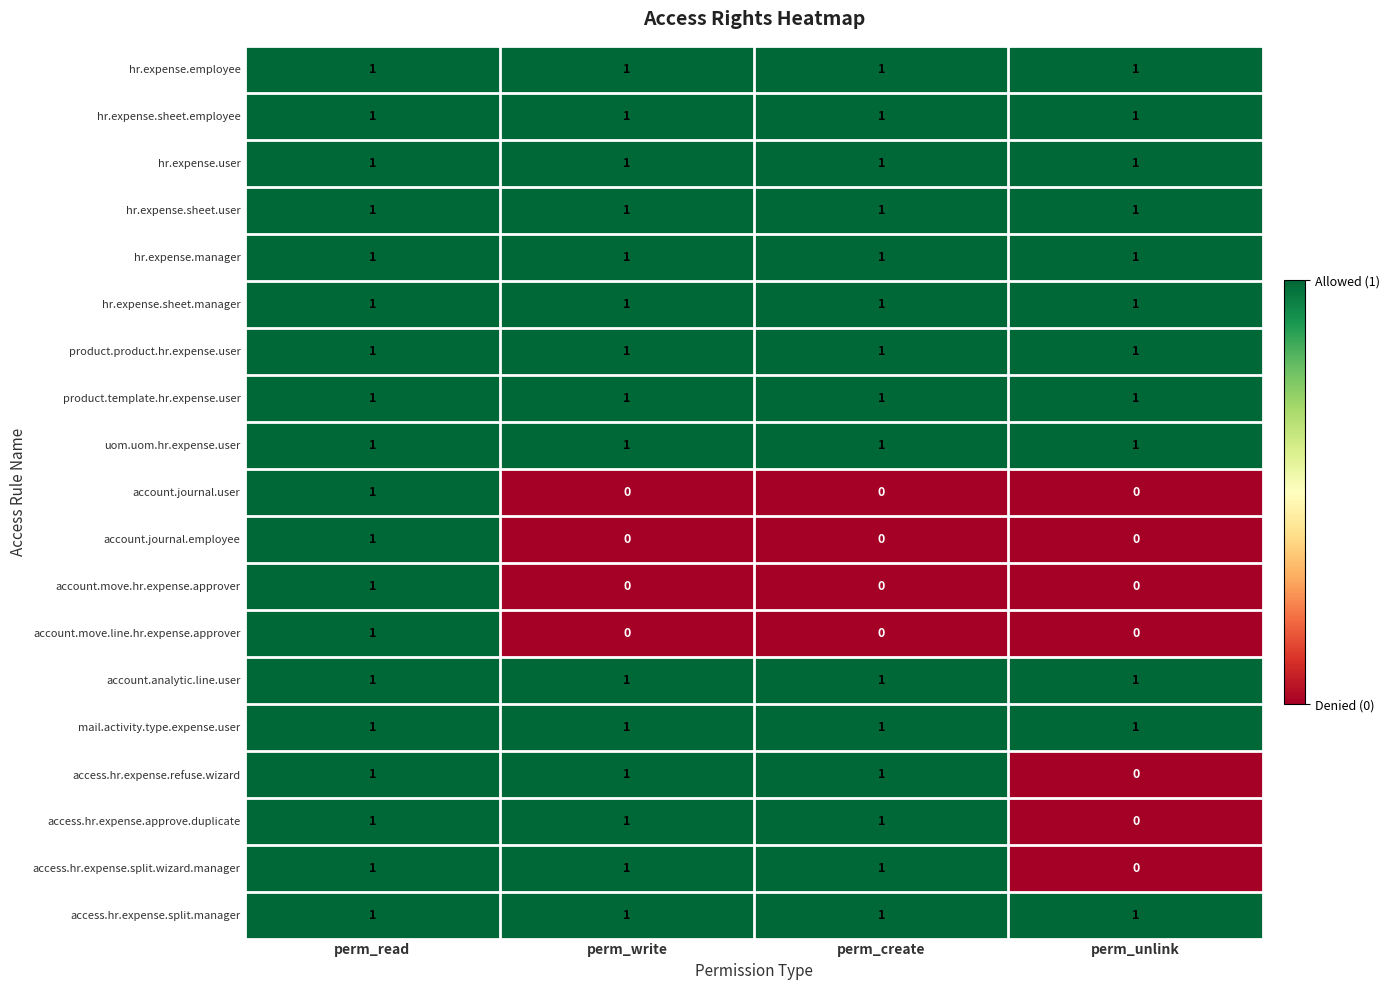

True or false: uom.uom.hr.expense.user has a value of 1 at perm_read.

True